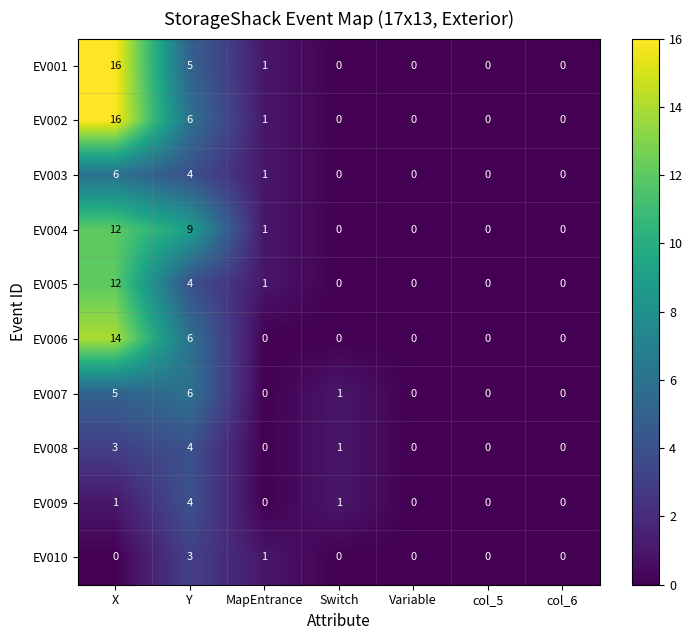

What is the difference between the maximum and second lowest values in the EV001 series?

16